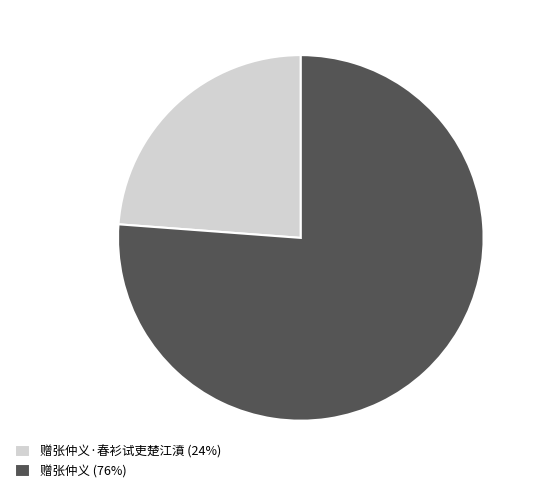

Is there any slice that represents more than half of the pie?

Yes